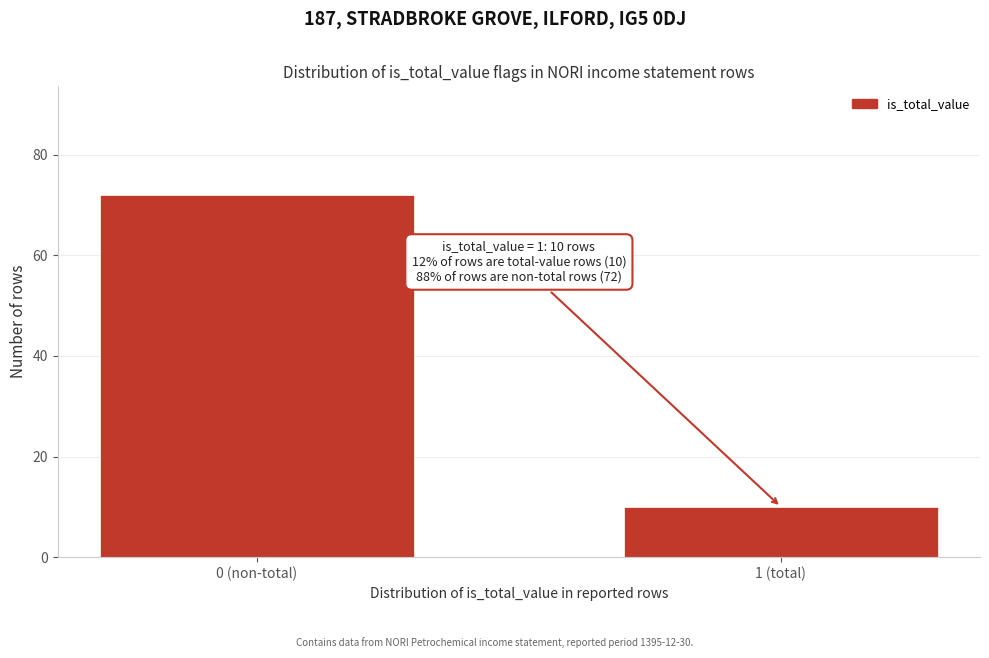

Reading right to left, list all the values displayed in this chart.

1 (total)=10	0 (non-total)=72